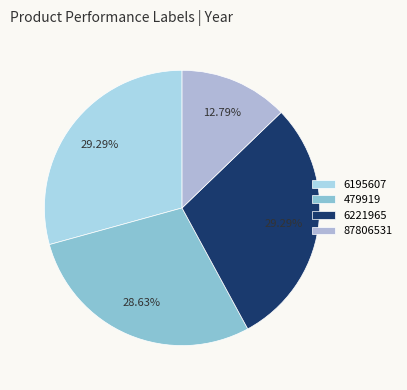

Is there any slice that represents more than half of the pie?

No